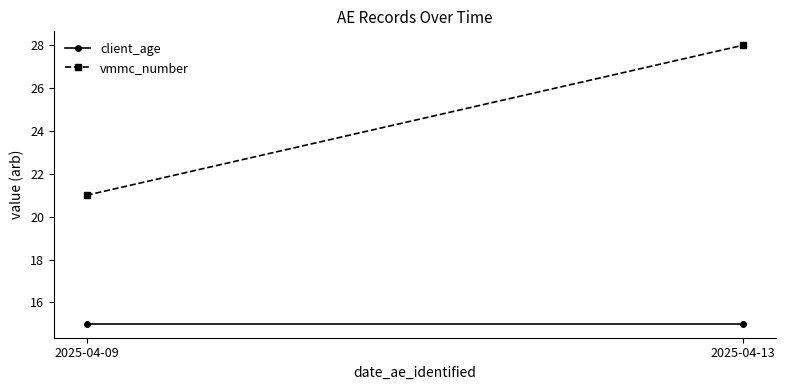

Between 2025-04-09 and 2025-04-13, which series saw the biggest shift?

vmmc_number